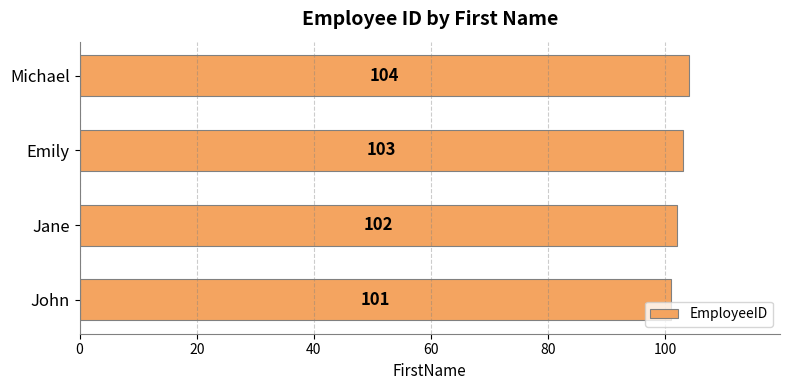

True or false: the data shows 104 at Michael.

True